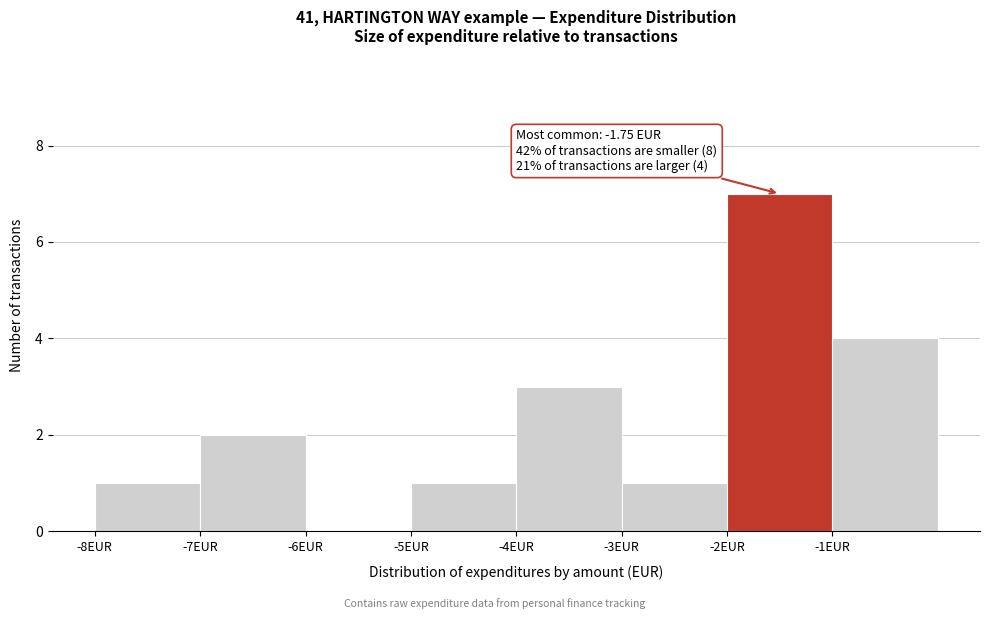

Over which range of the x-axis is the bar tallest?

-2 to -1